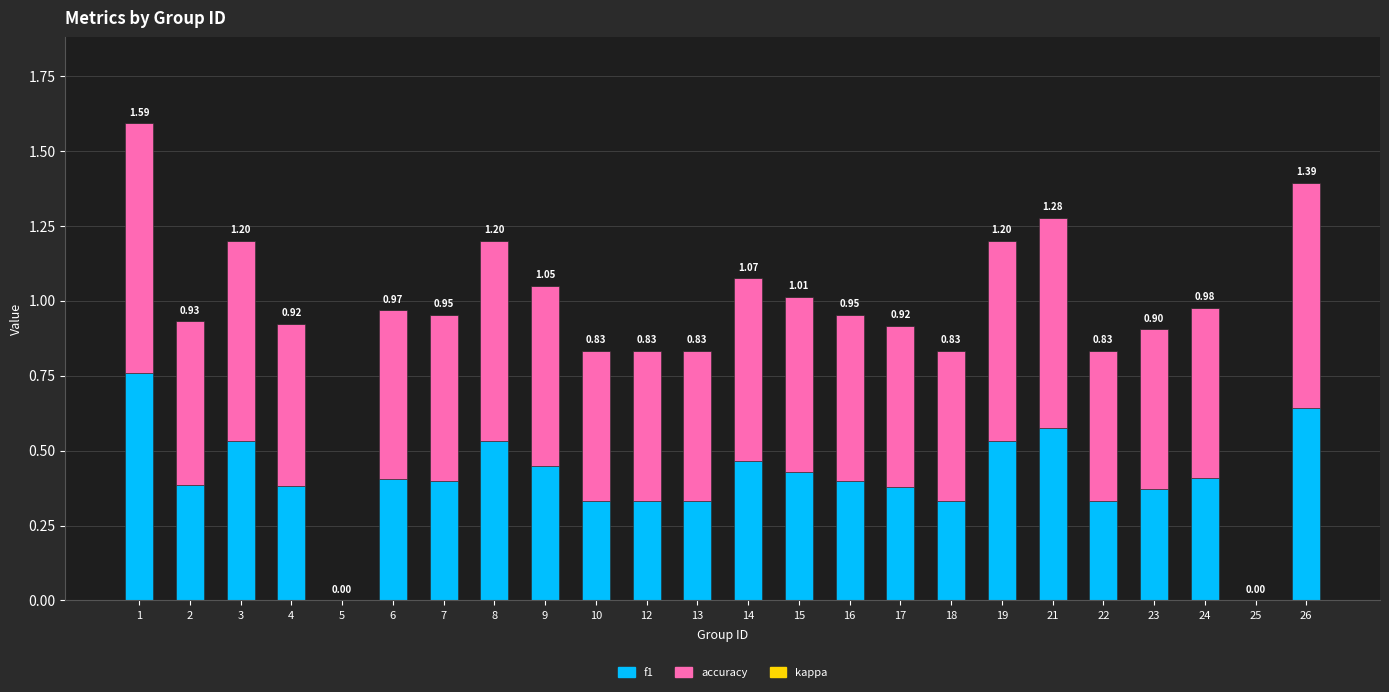

What is the highest value of the f1 series?

0.8